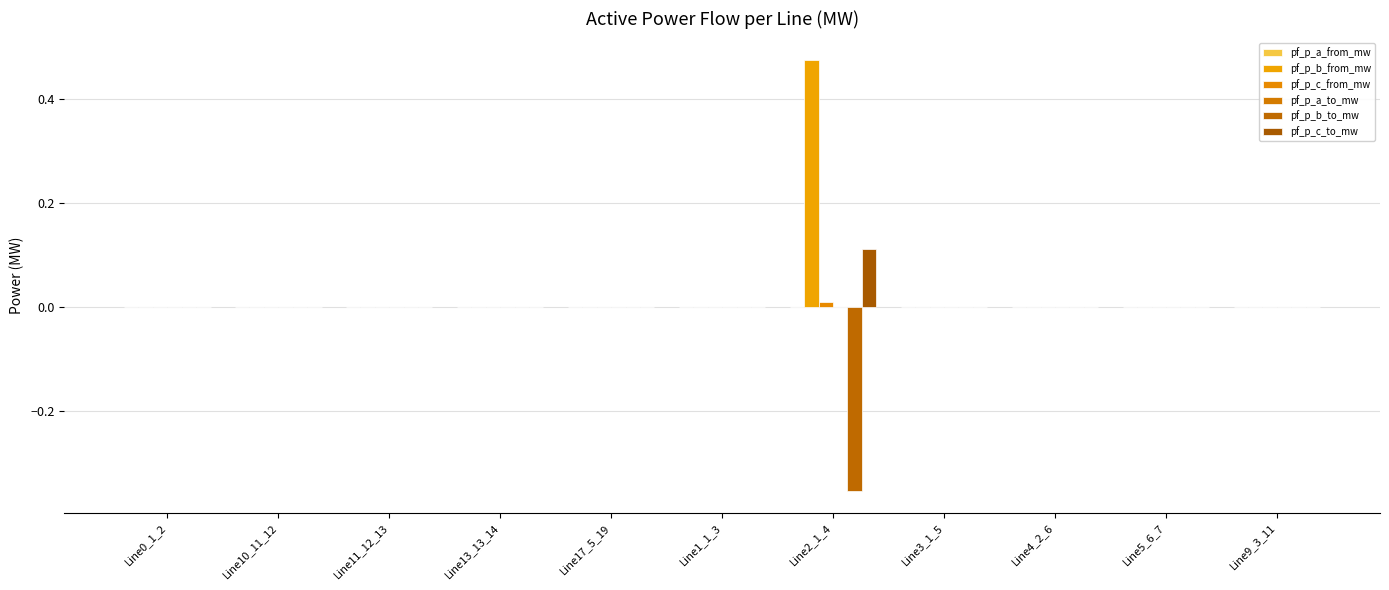

How many data points does each series have?

11